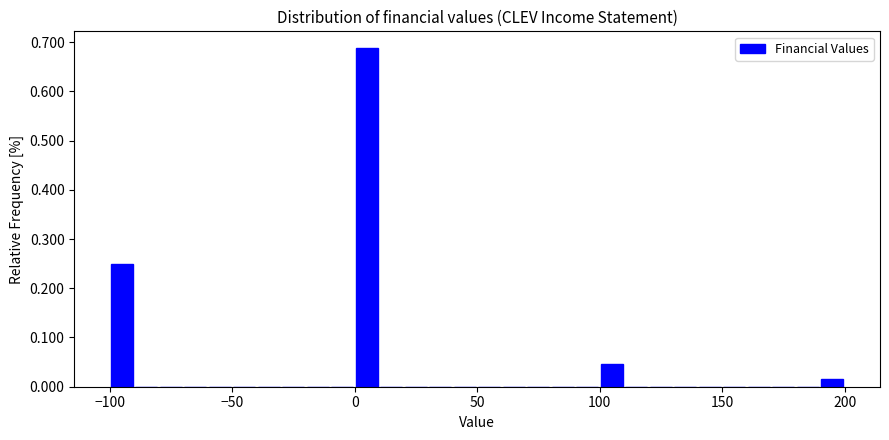

Read against the x-axis, roughly where is the centre of the tallest bar?

5